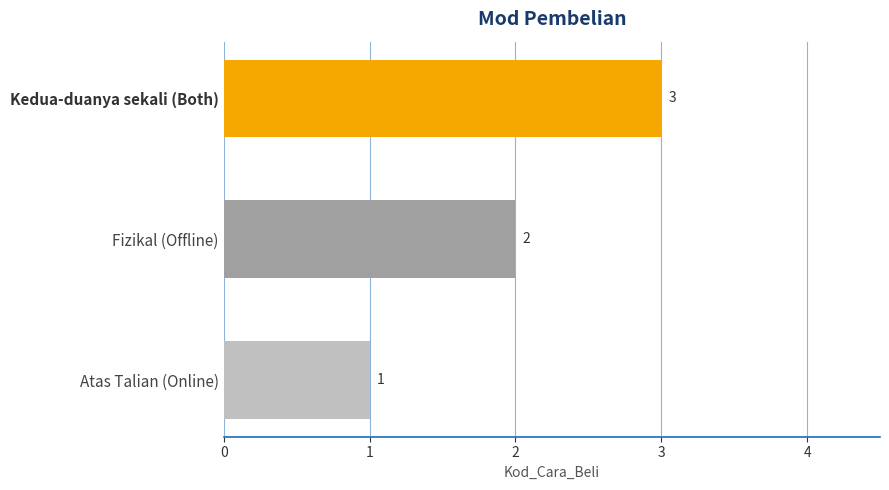

What is the sum of all values?

6